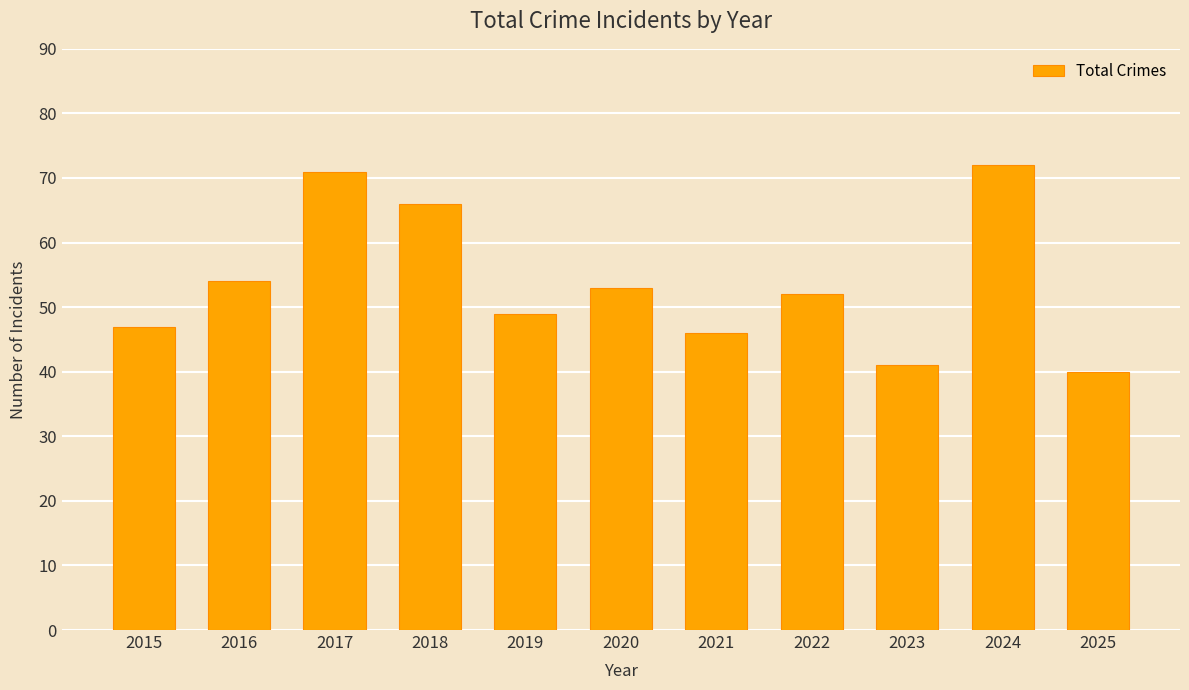

What is the value of the 4th bar from the left?

66